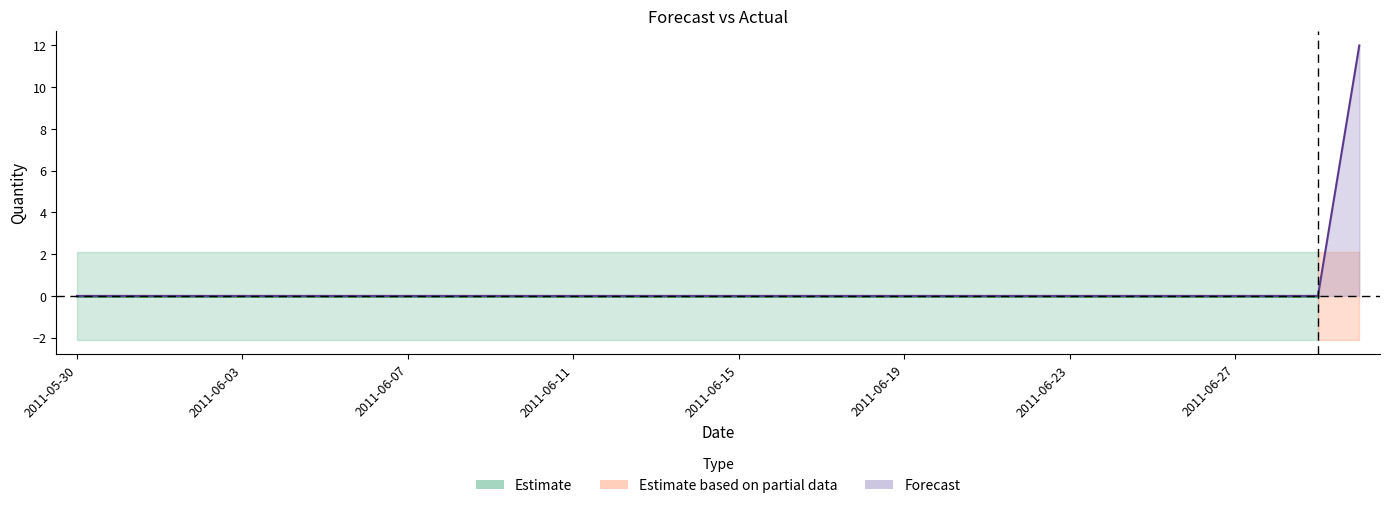

Which label corresponds to the smallest value in the chart?

2011-05-30